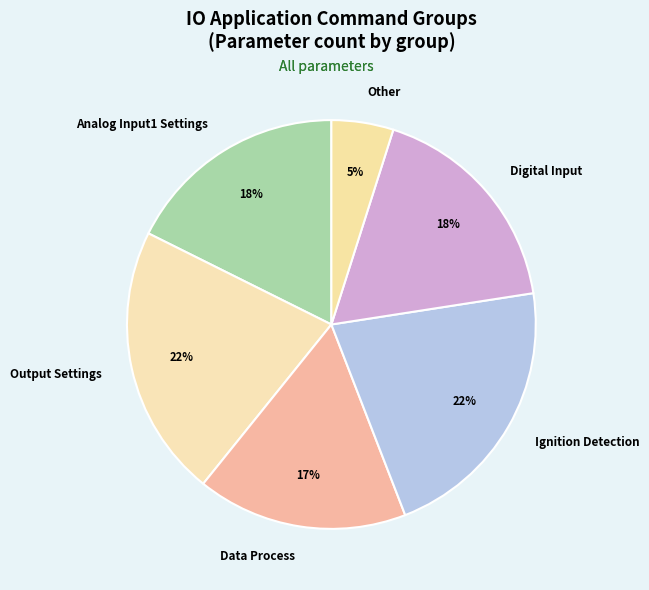

Which slice is the smallest?

Other